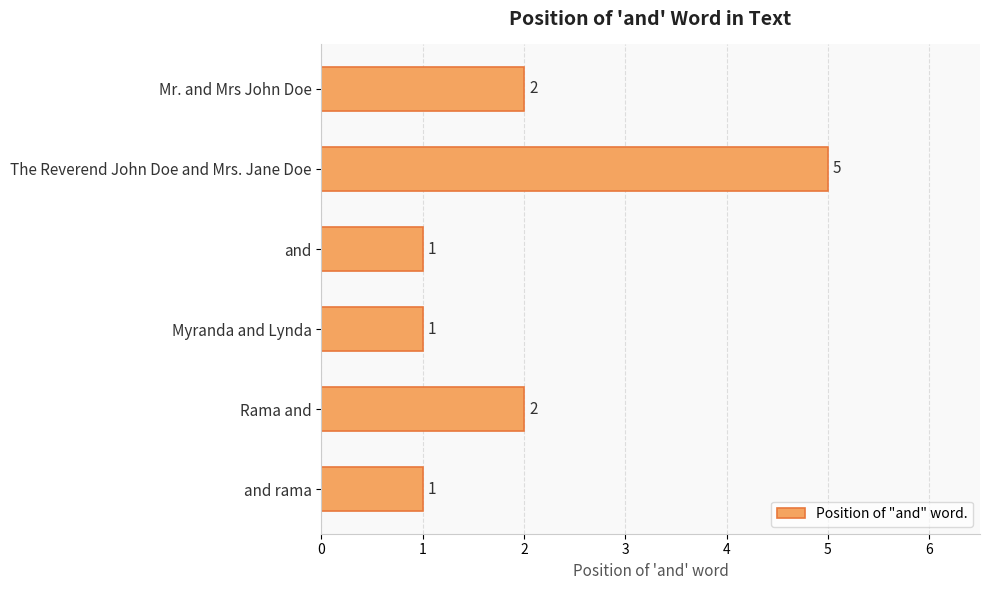

Which category has the highest value across all series?

The Reverend John Doe and Mrs. Jane Doe